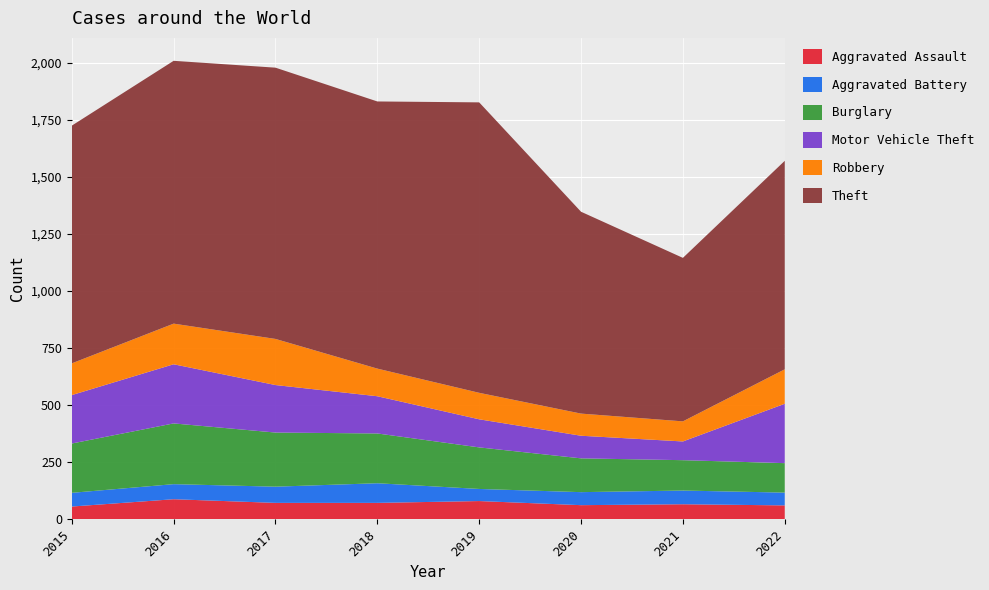

Reading left to right, list all the values displayed in this chart.

Aggravated Assault: 56	88	72	72	80	62	66	61
Aggravated Battery: 60	66	71	86	53	57	60	56
Burglary: 216	266	237	218	182	148	133	129
Motor Vehicle Theft: 212	259	208	163	123	99	82	260
Robbery: 139	178	202	121	116	97	88	151
Theft: 1041	1151	1188	1170	1272	884	716	913